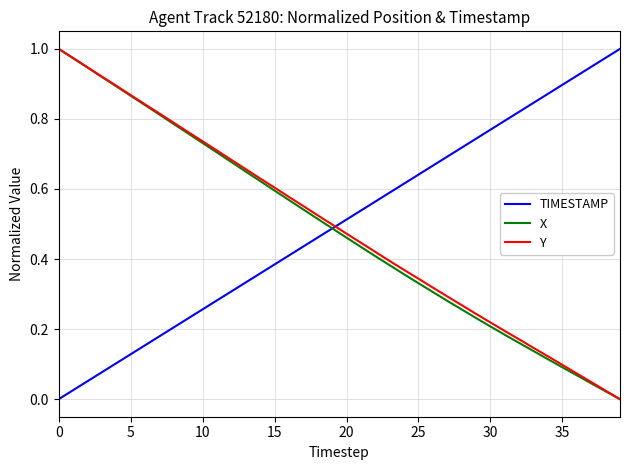

Which series ends up on top after the final intersection of Y and TIMESTAMP?

TIMESTAMP